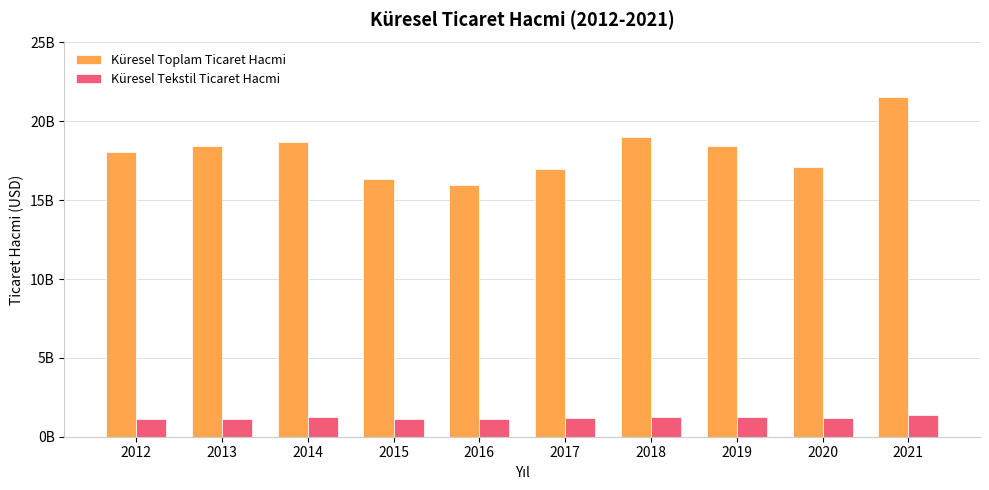

At which category is the sum across all series the highest?

2021